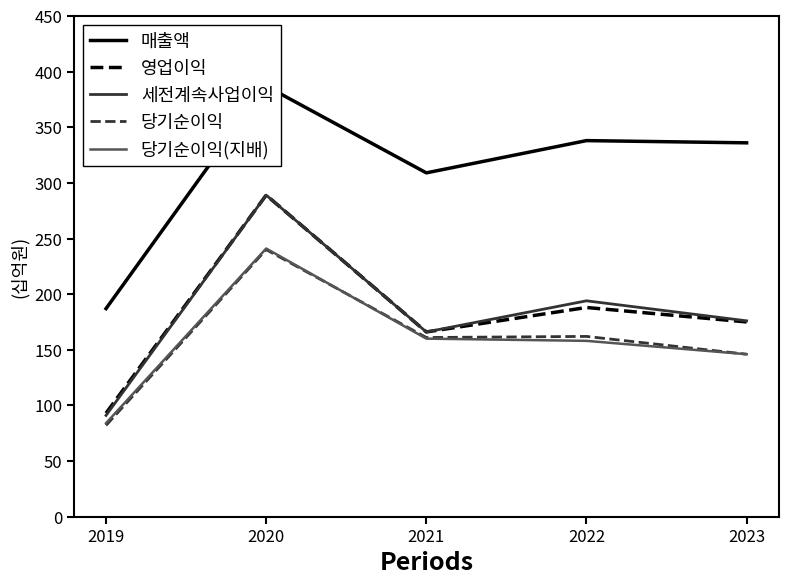

The 세전계속사업이익 series shows 21 at 2019. True or false?

False